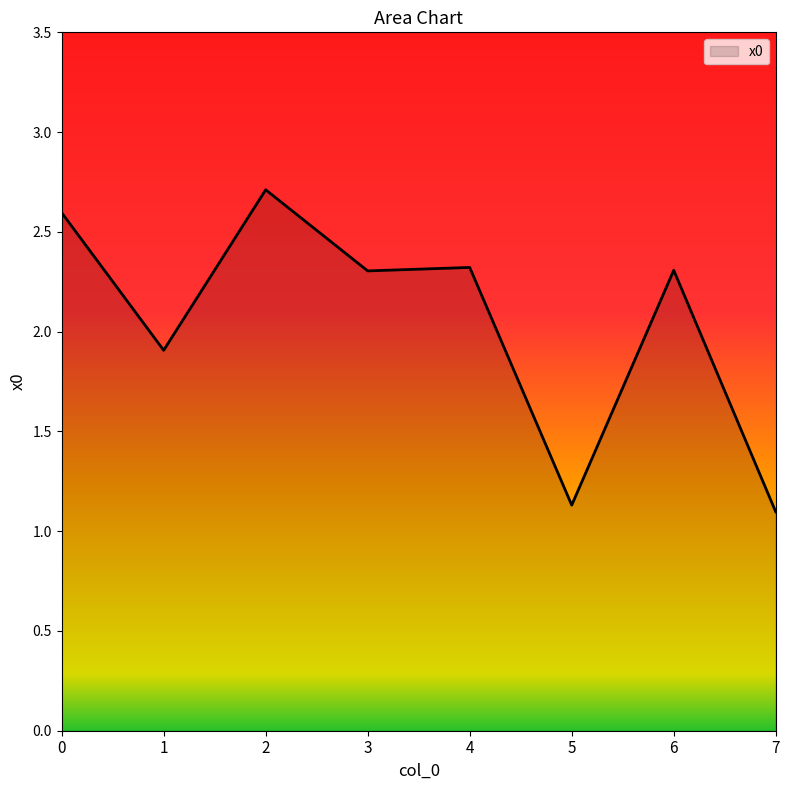

How many lines are shown in the chart?

1